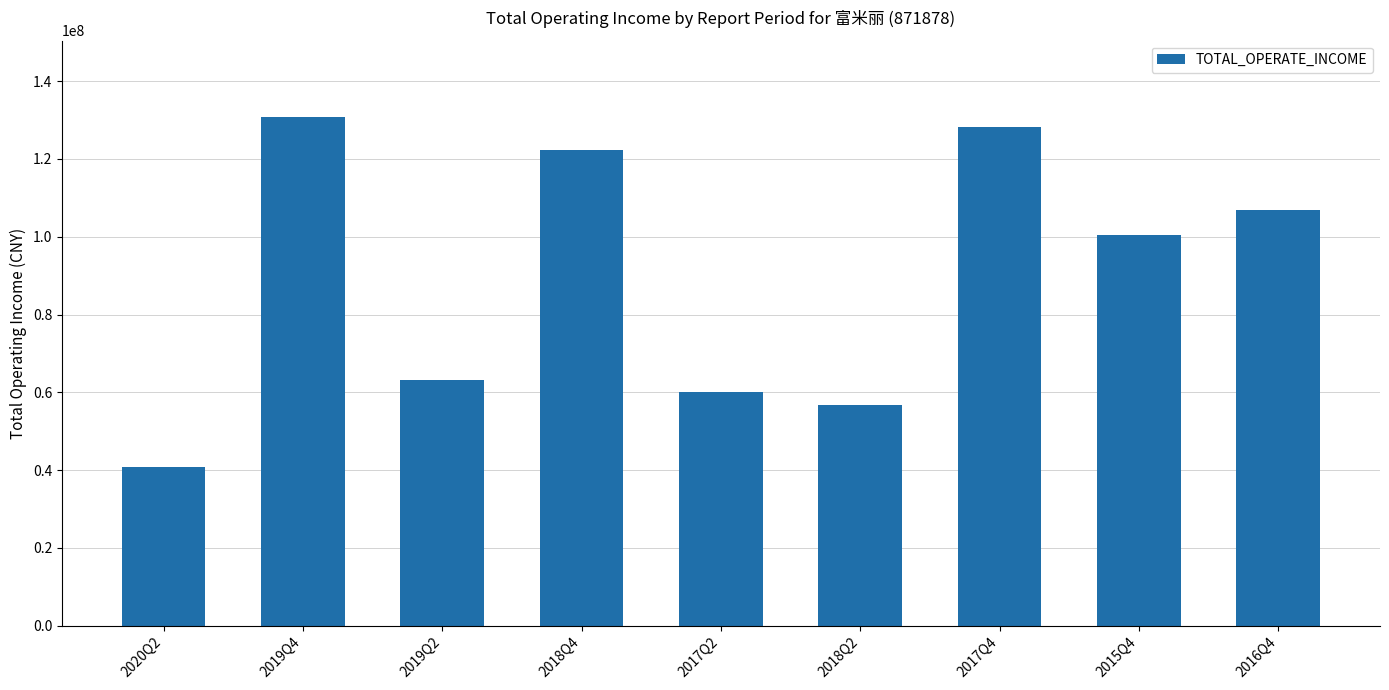

What position from the left is 2019Q4?

2